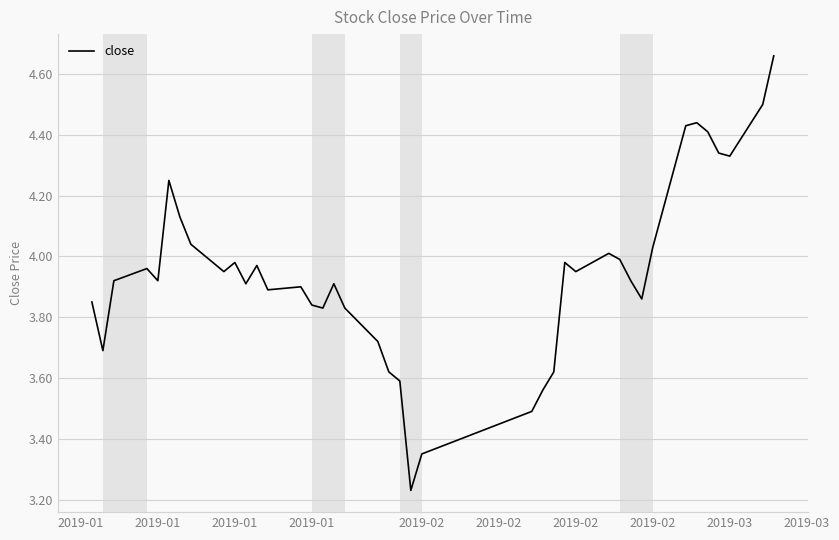

What is the difference between the maximum and minimum values?

1.4